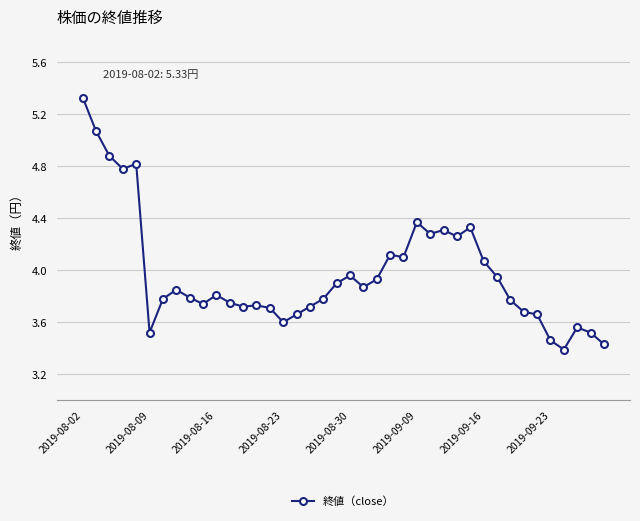

What is the sum of all values?

159.0